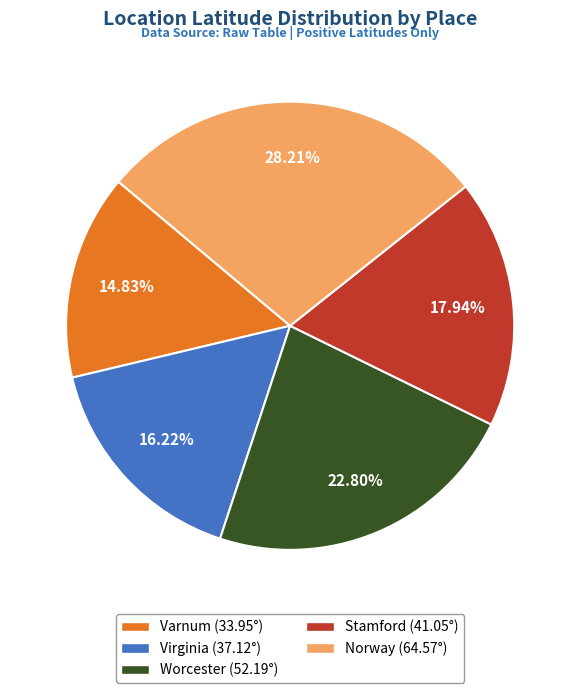

The Varnum slice represents 15% of the pie. True or false?

True